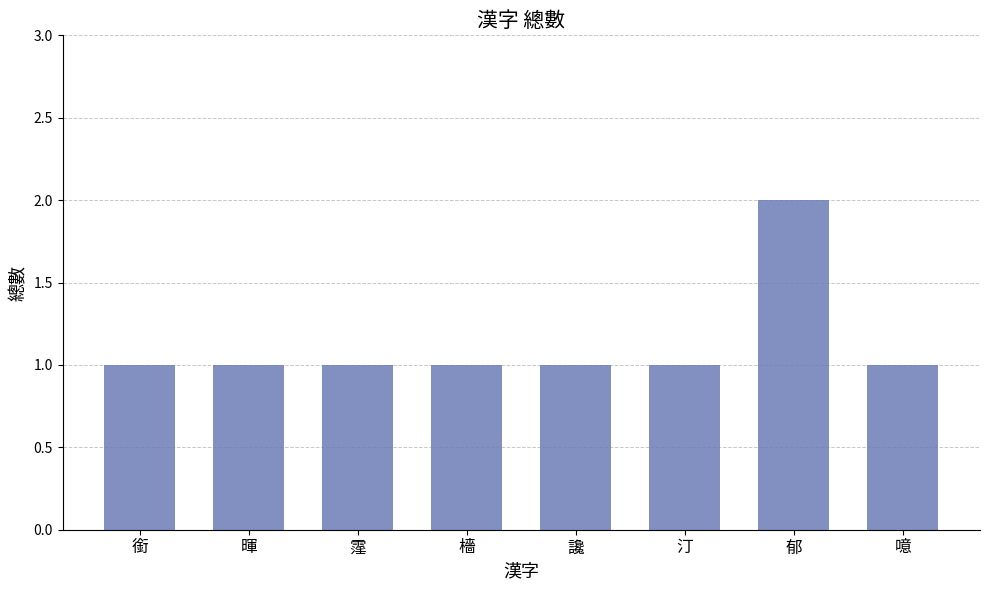

Are the bars horizontal?

No